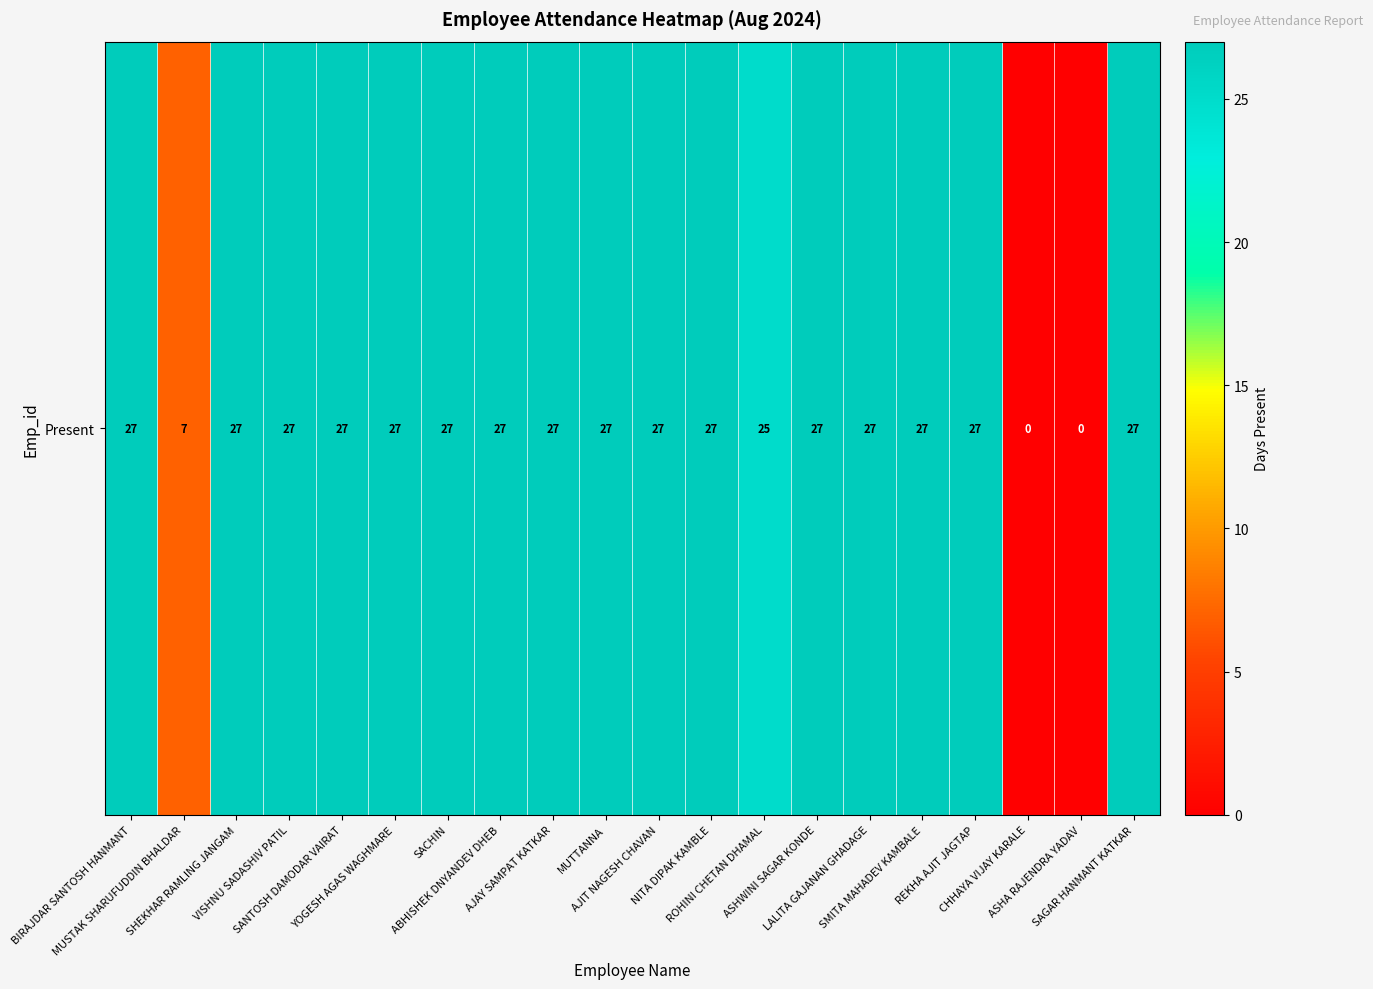

The chart shows a value of 2 at MUSTAK SHARUFUDDIN BHALDAR. True or false?

False